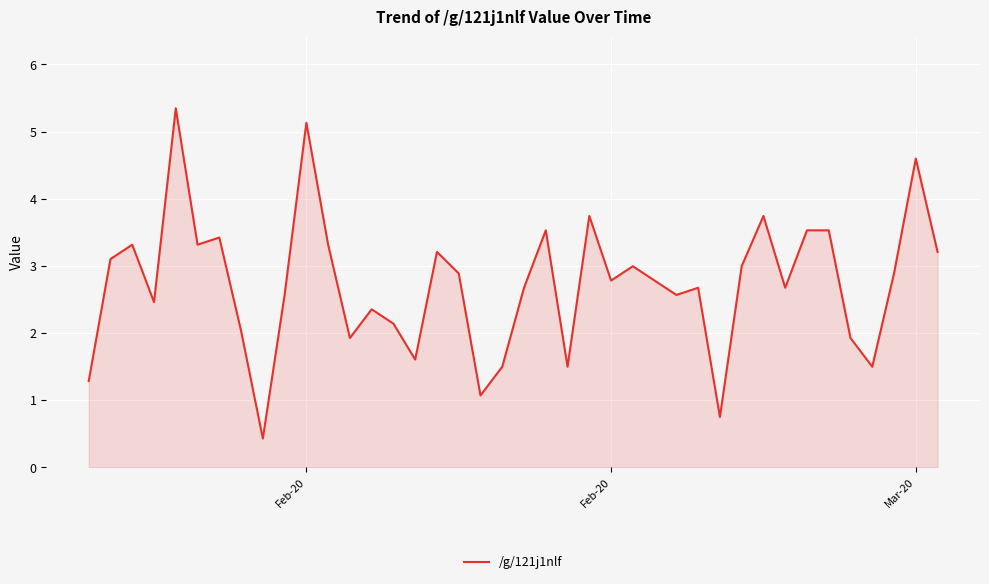

What is the minimum value shown in the chart?

0.4